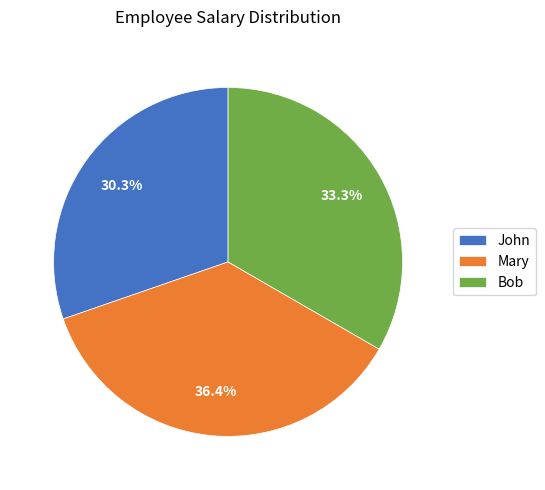

To the nearest percent, what is the difference between the Bob and John slice percentages?

3%